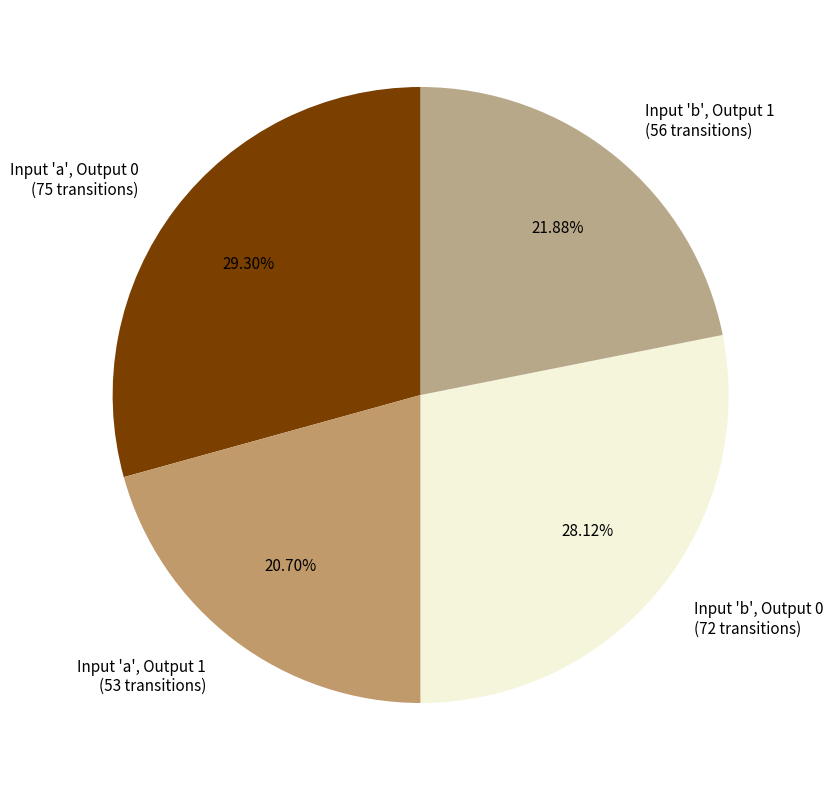

Which has a higher value, Input 'b', Output 0 or Input 'a', Output 1?

Input 'b', Output 0